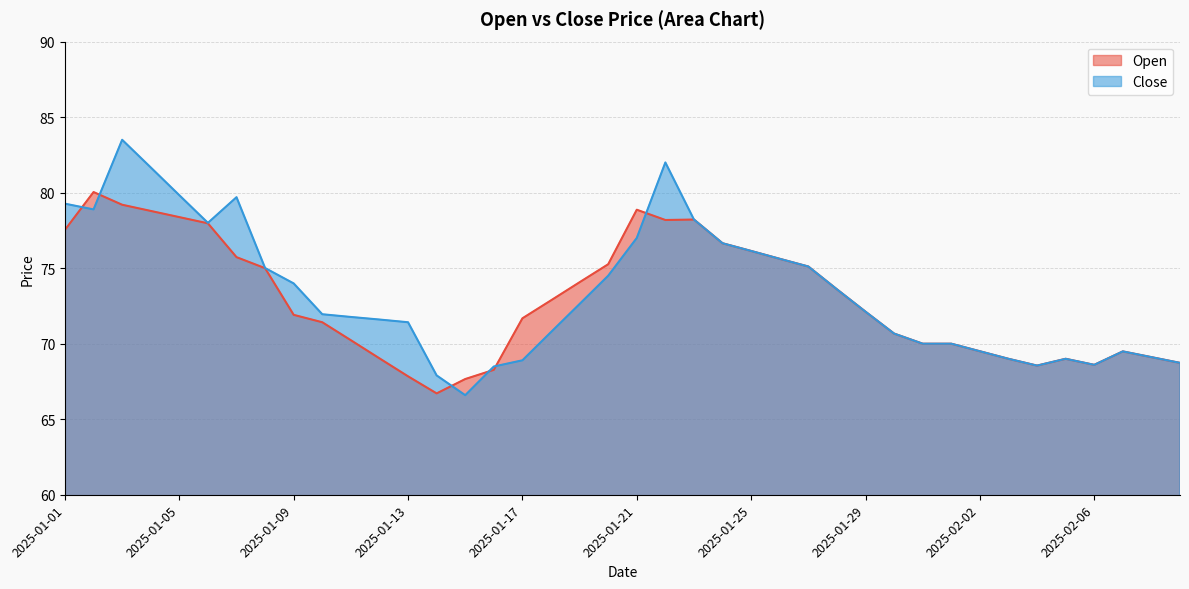

Rank the series by their average value, from lowest to highest.

Open, Close